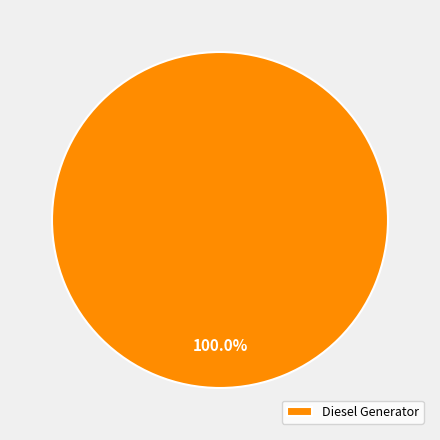

What is the majority slice?

Diesel Generator